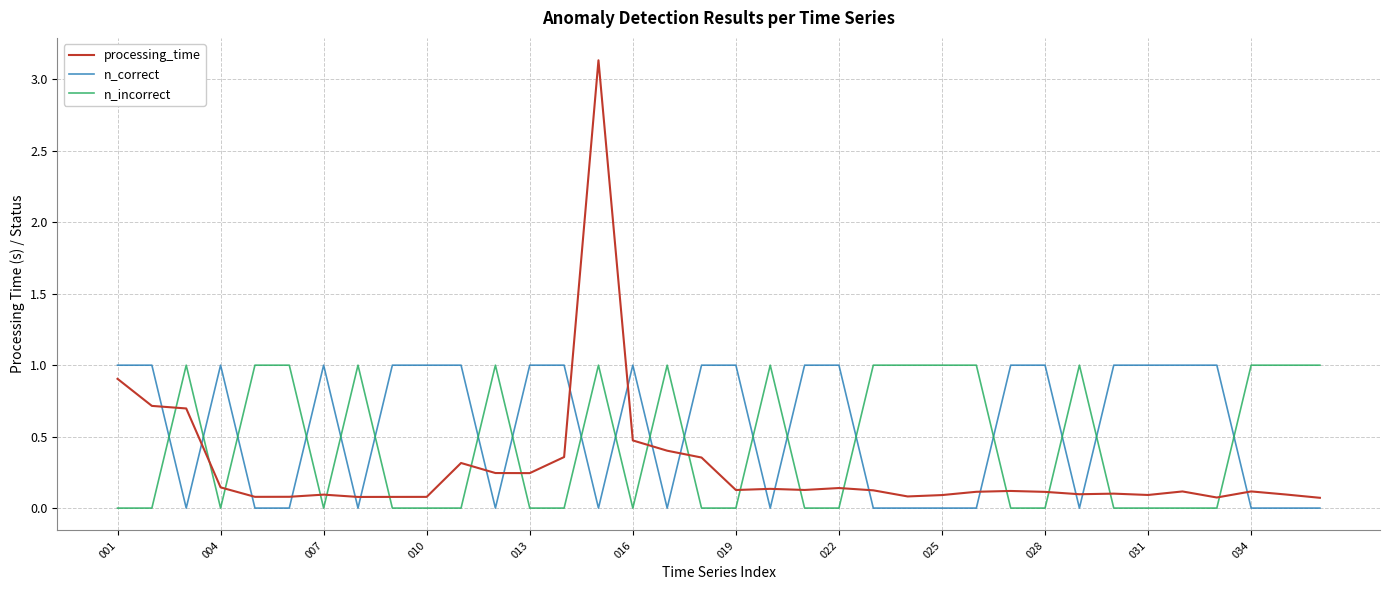

Which series has the largest total across all categories?

n_correct